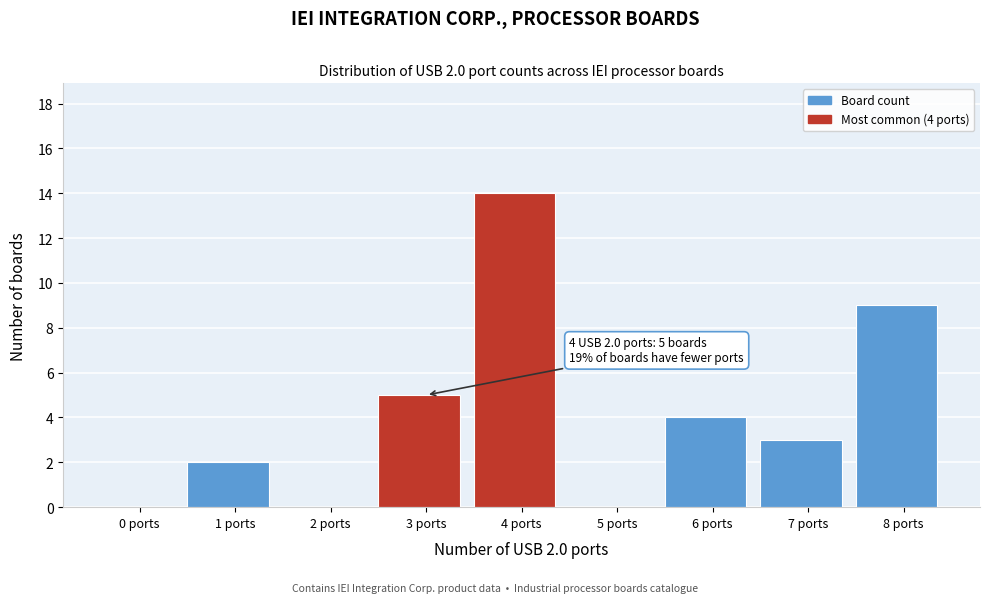

Reading left to right, transcribe all the data shown in this chart.

0 ports=0	1 ports=2	2 ports=0	3 ports=5	4 ports=14	5 ports=0	6 ports=4	7 ports=3	8 ports=9